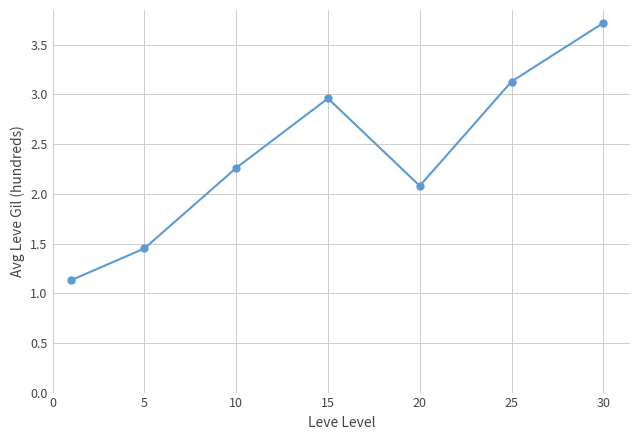

True or false: the data has more than 0 interior local peaks.

True